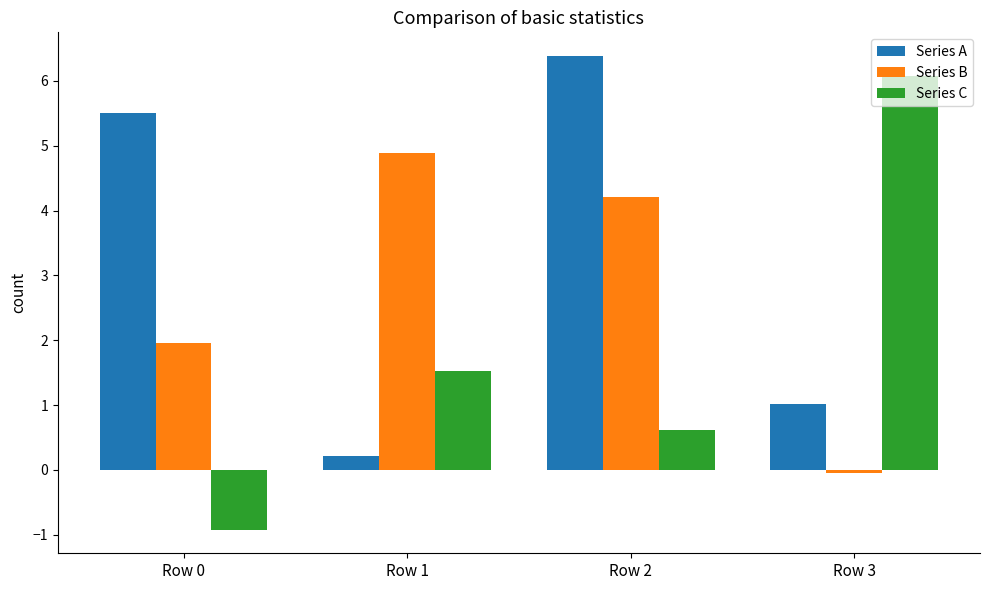

Which series has the largest range (max minus min)?

Series C